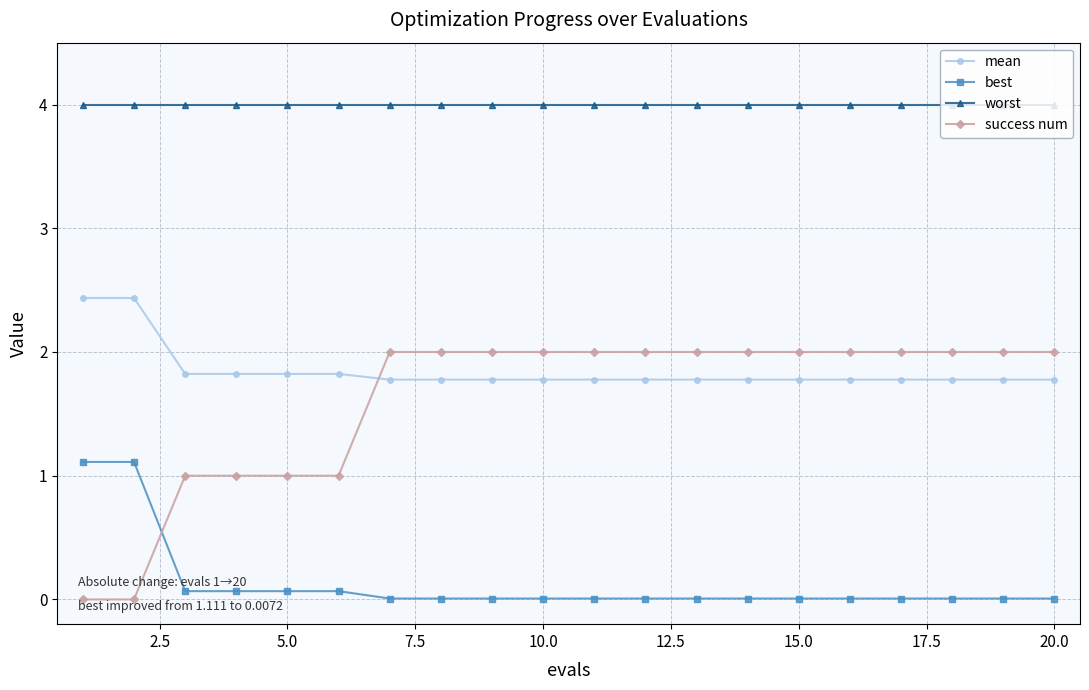

Which series has the largest total across all categories?

worst